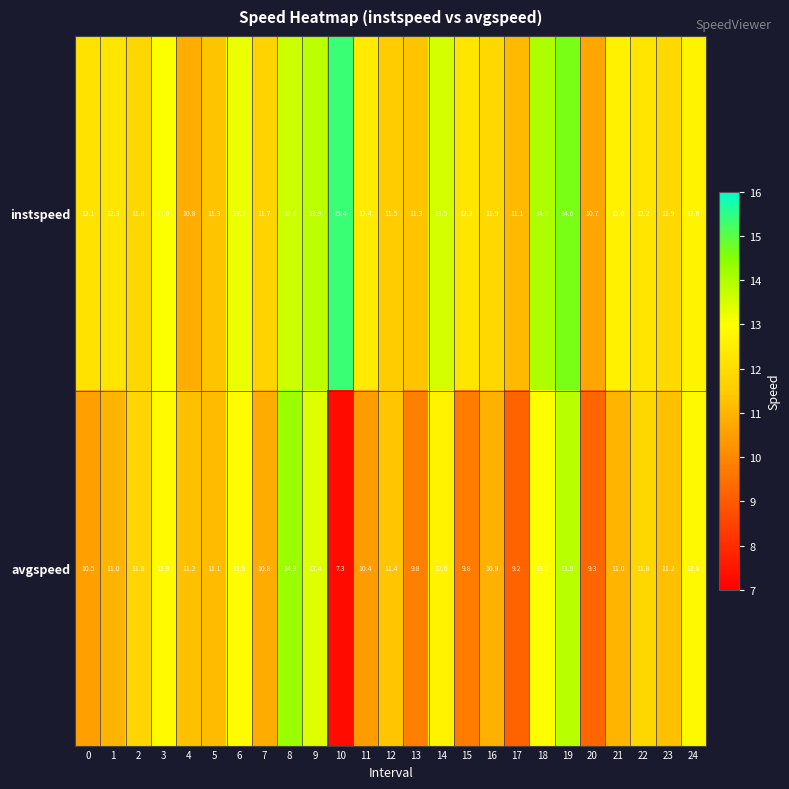

At 5, list the series in order from smallest to largest.

avgspeed, instspeed